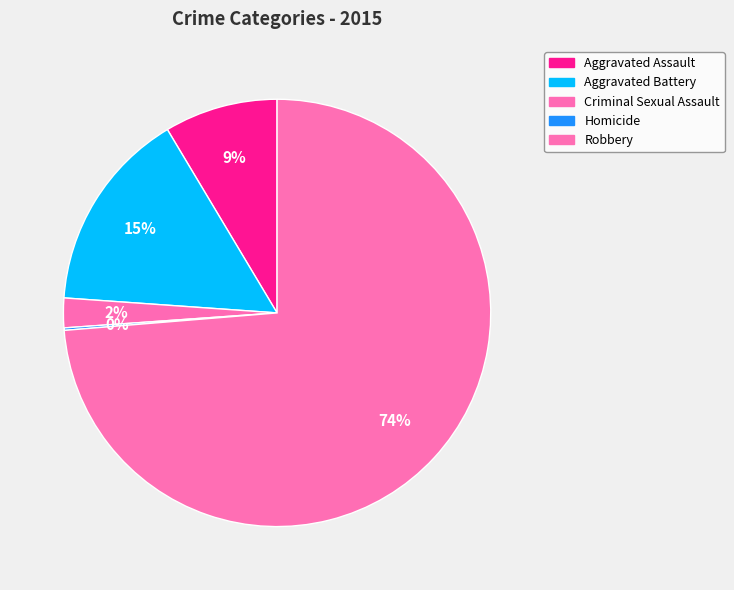

Which category accounts for the majority?

Robbery